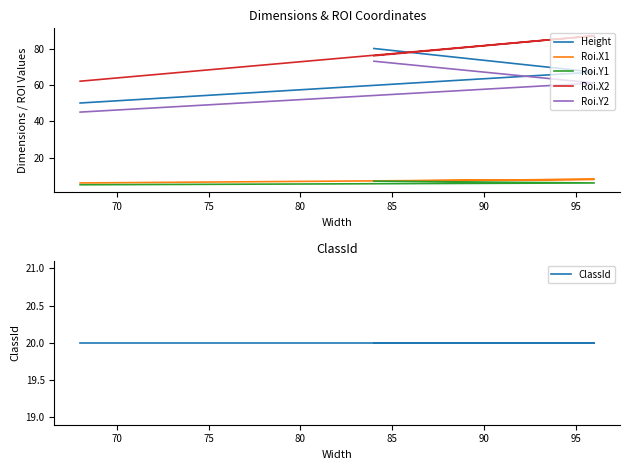

The value of Roi.X2 at 70 is 127. True or false?

False